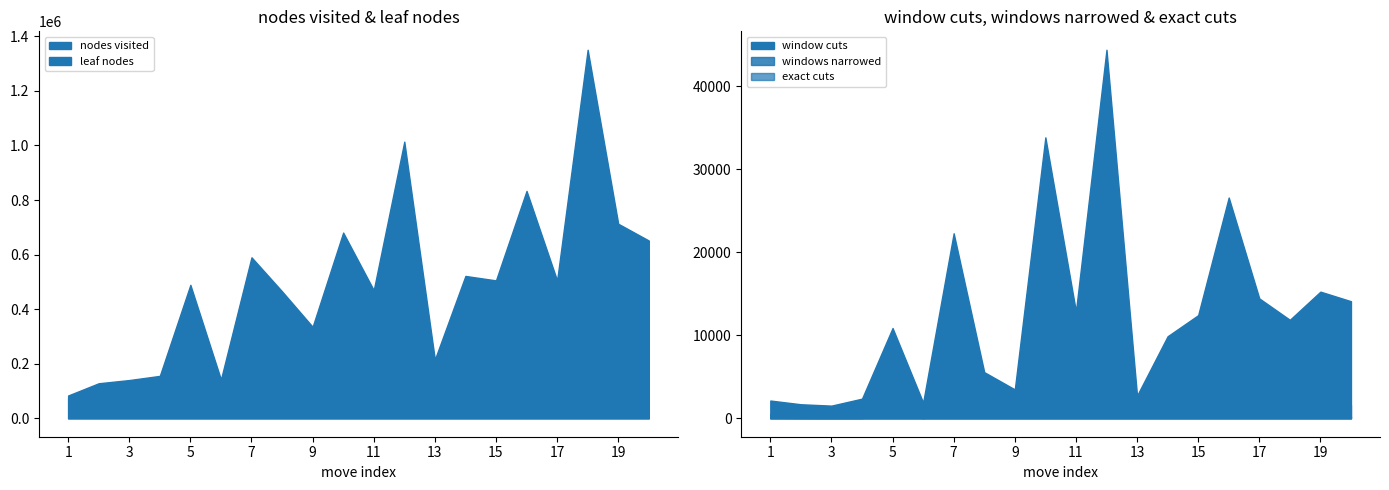

The value of leaf nodes at 17 is 430382. True or false?

True